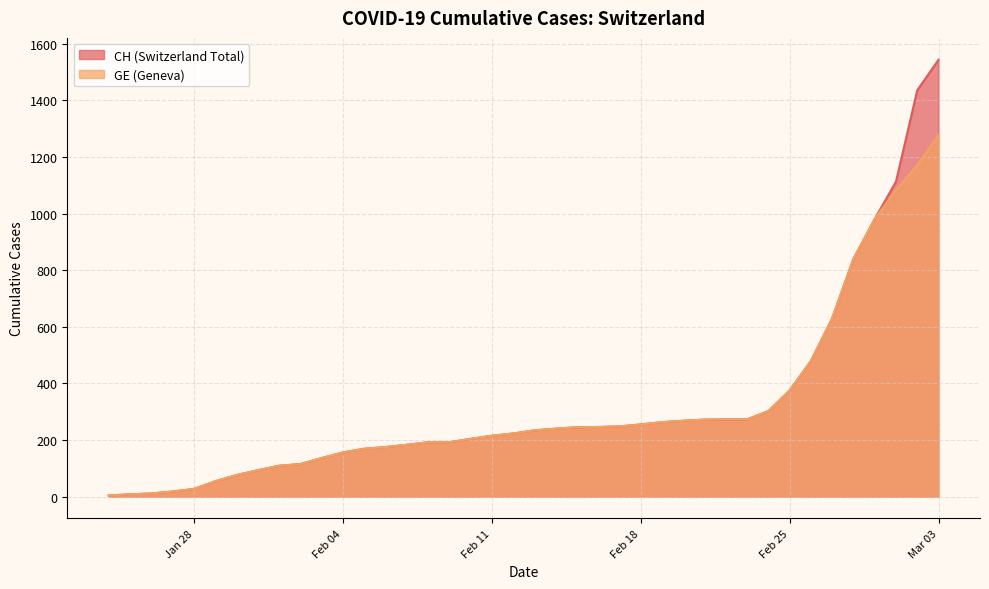

List the series in order of their overall mean, highest first.

CH, GE